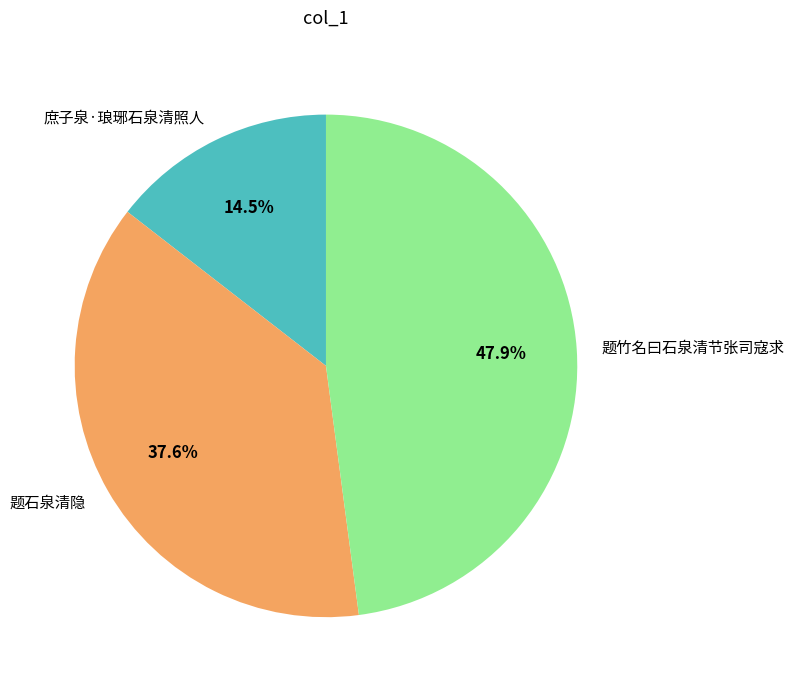

True or false: 庶子泉·琅琊石泉清照人 accounts for 3% of the total.

False